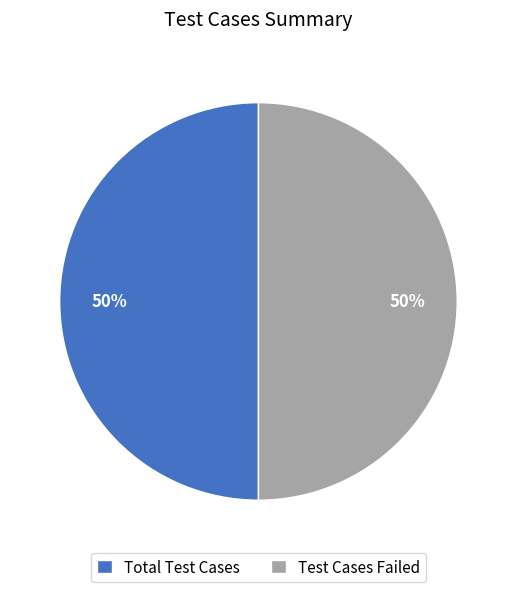

To the nearest percent, what is the average slice percentage?

50%